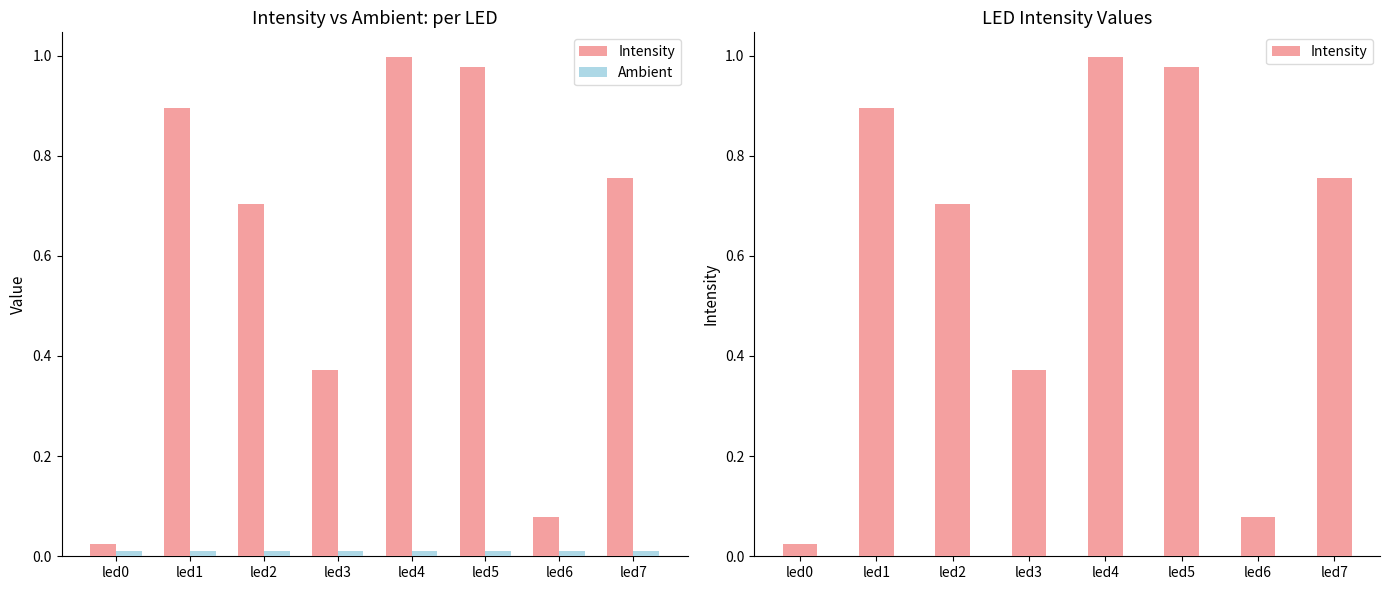

Read the Intensity value at led5.

1.0